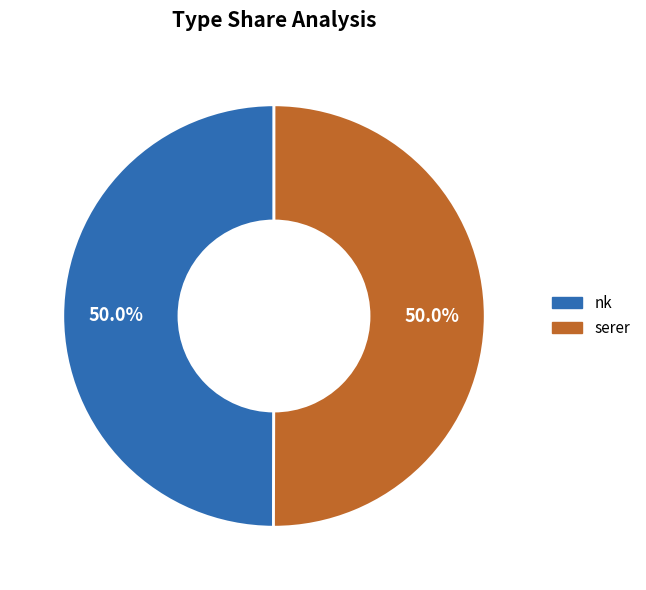

To the nearest percent, what portion does serer represent?

50%